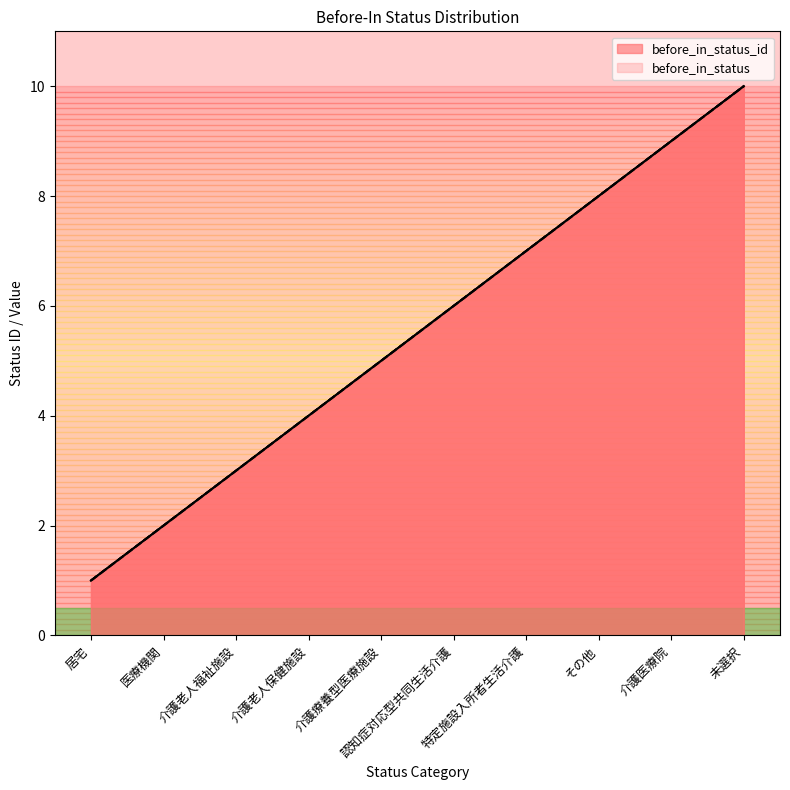

The value of before_in_status at 介護老人保健施設 is 3. True or false?

False